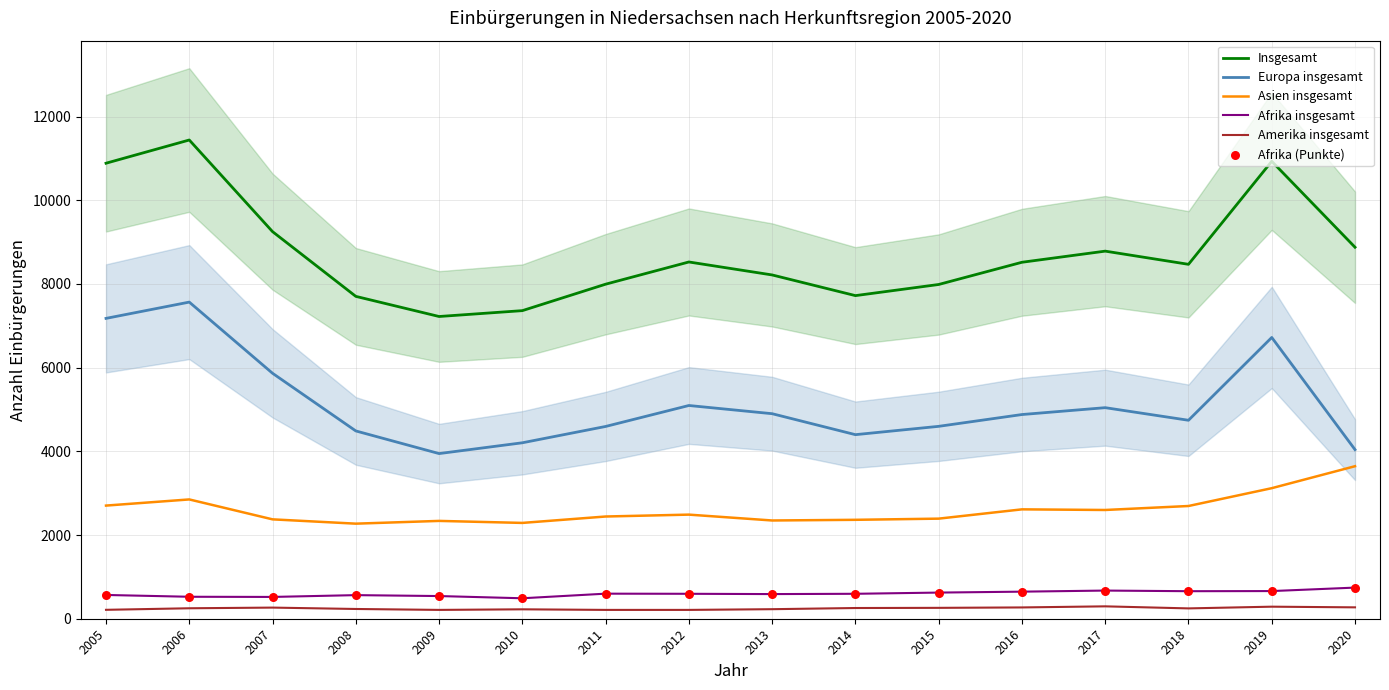

At which category is the sum across all series the highest?

2006